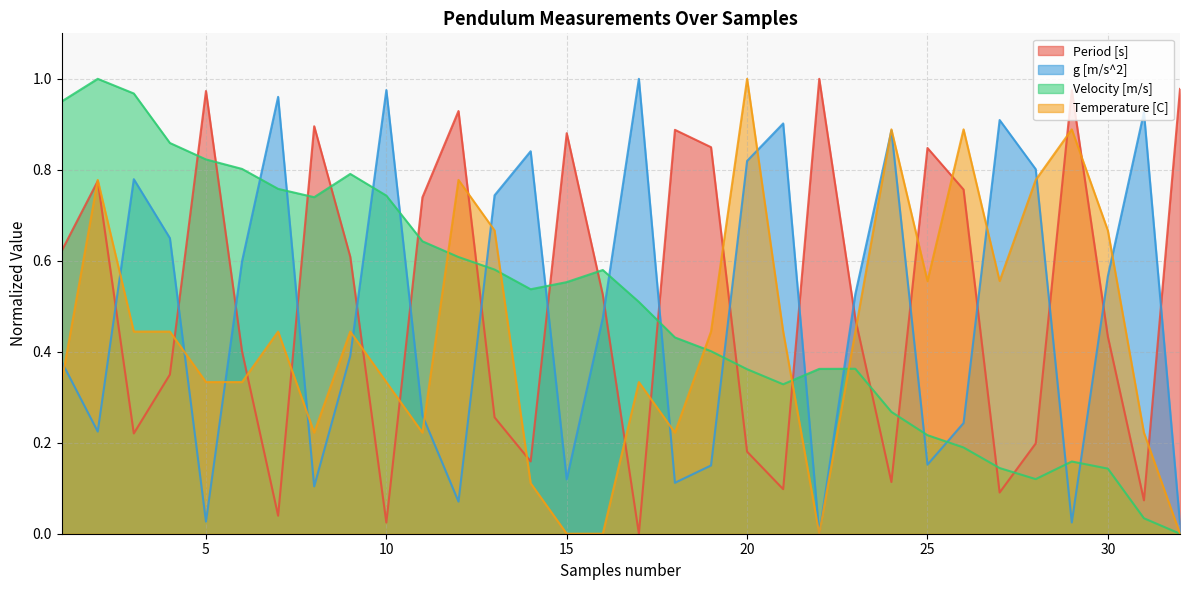

At which category is the sum across all series the highest?

2